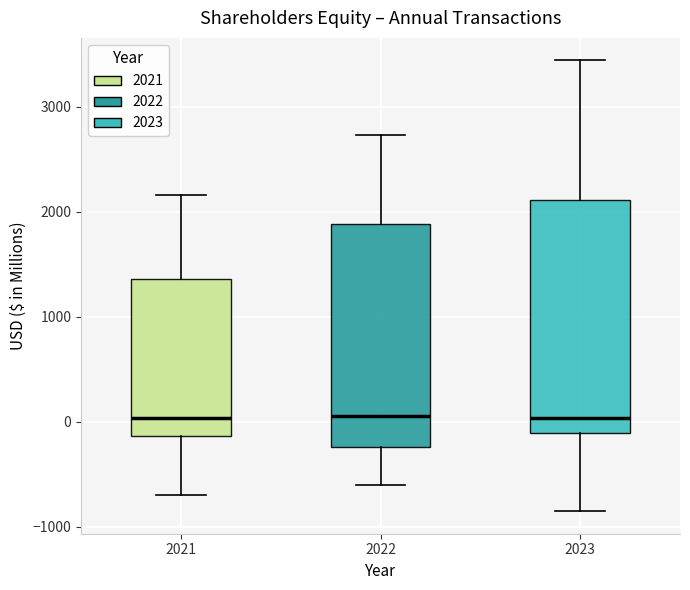

Reading left to right, transcribe this box plot: for each box, give where its median line is, the range the box spans, and where its two whiskers end, as read against the y-axis. The values are not printed on the chart, so give them approximately, as read against the axis.

2021: median 0, box -100 to 1400, whiskers -700 to 2200
2022: median 100, box -200 to 1900, whiskers -600 to 2700
2023: median 0, box -100 to 2100, whiskers -900 to 3400